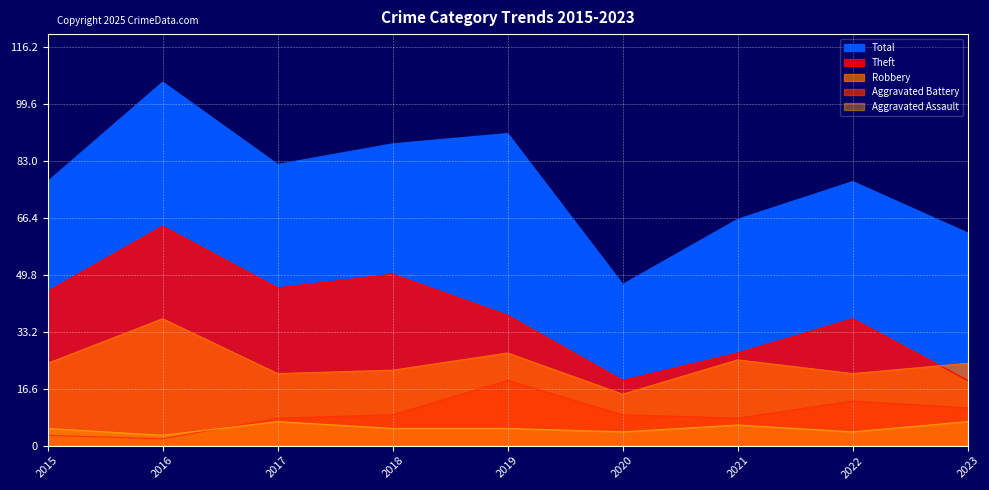

What is the average value of the Theft series?

38